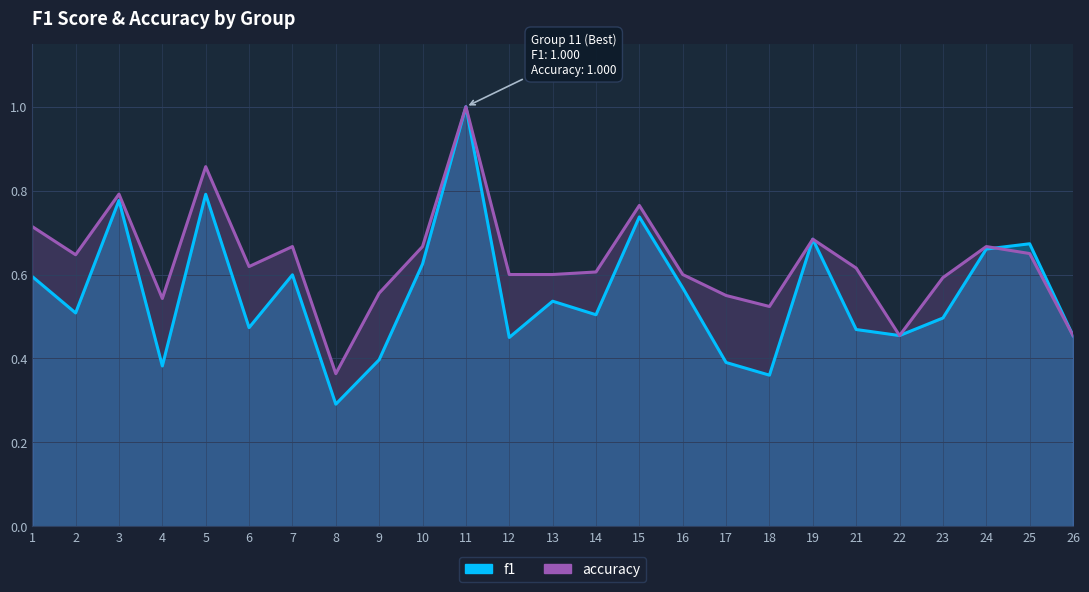

True or false: f1 has more than 2 interior local peaks.

True